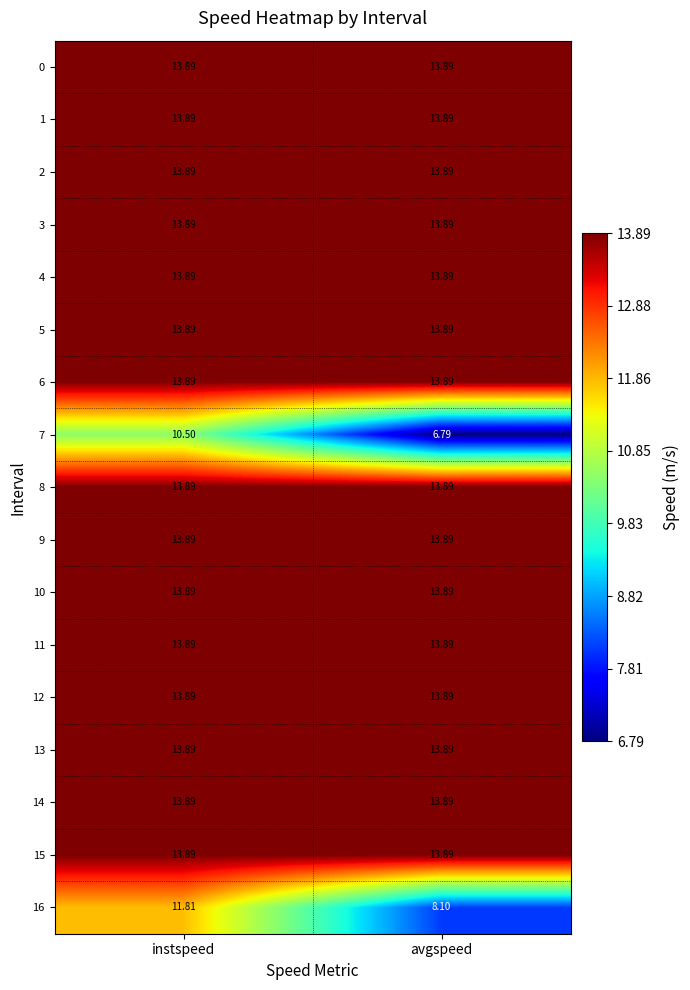

At which category is the sum across all series the highest?

instspeed